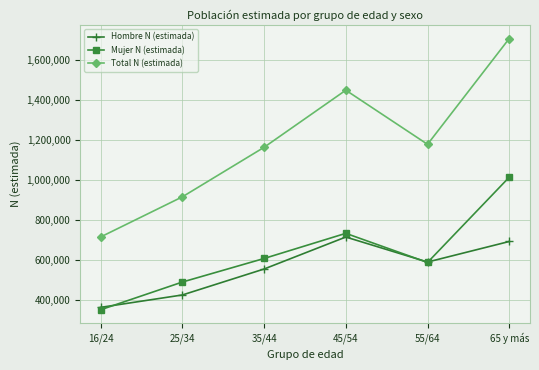

In Mujer N (estimada), how many points are higher than both neighbors (excluding endpoints)?

1